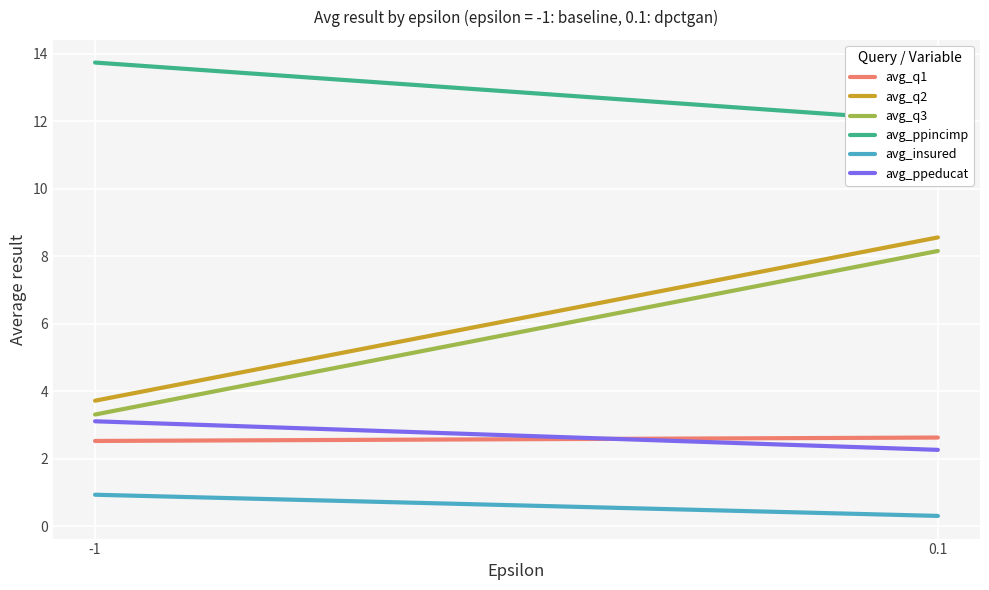

Which series has the largest total across all categories?

avg_ppincimp